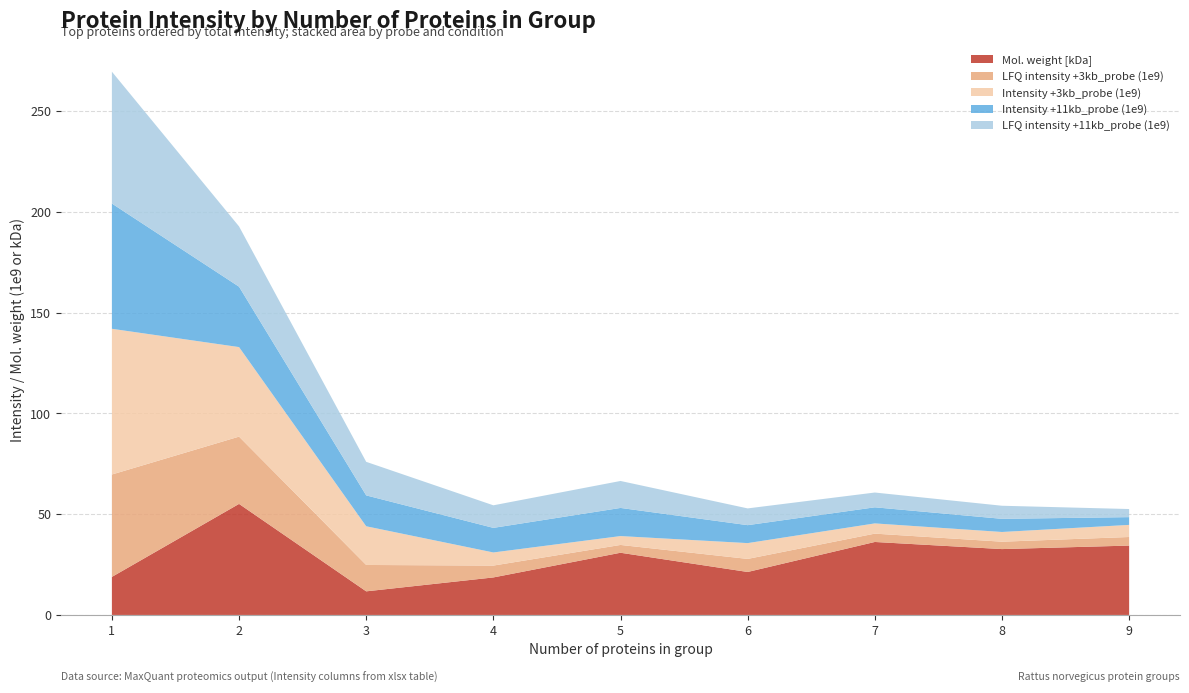

Reading left to right, transcribe all the data shown in this chart.

Mol. weight [kDa]: 1=18.9	2=55.1	3=11.7	4=18.6	5=30.9	6=21.3	7=36.2	8=32.7	9=34.4
LFQ intensity +3kb_probe (1e9): 1=50.8	2=33.4	3=13.1	4=5.9	5=3.9	6=6.5	7=4.1	8=3.7	9=4.3
Intensity +3kb_probe (1e9): 1=72.3	2=44.4	3=19.2	4=6.5	5=4.4	6=7.8	7=5.1	8=4.8	9=6.0
Intensity +11kb_probe (1e9): 1=62.1	2=30.0	3=15.3	4=12.2	5=14.0	6=8.9	7=8.0	8=6.5	9=3.9
LFQ intensity +11kb_probe (1e9): 1=65.4	2=29.9	3=16.6	4=11.2	5=13.4	6=8.3	7=7.3	8=6.5	9=4.0